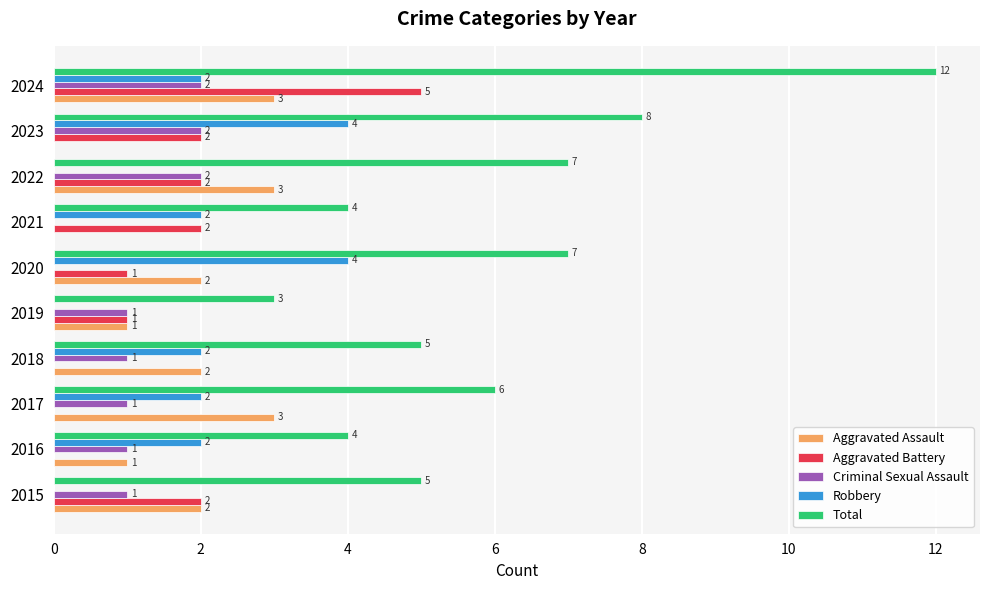

Which series has the widest spread of values?

Total